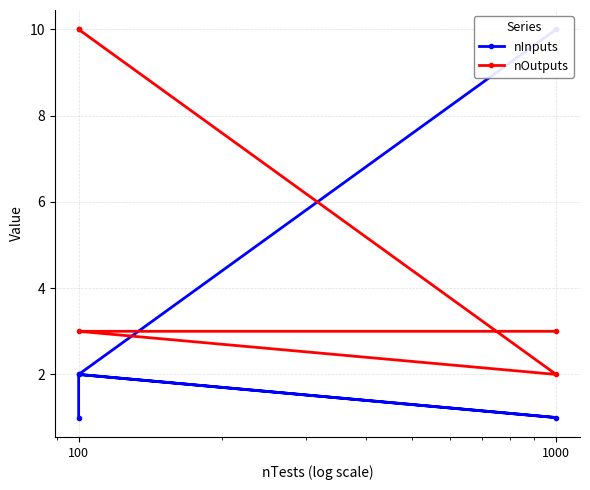

Which series has the widest spread of values?

nInputs